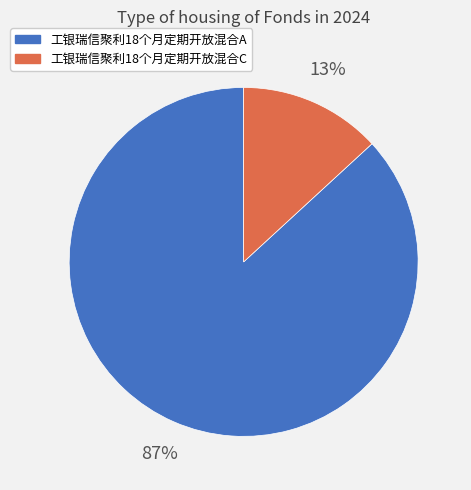

Combined, do 工银瑞信聚利18个月定期开放混合C and 工银瑞信聚利18个月定期开放混合A account for over 50%?

Yes